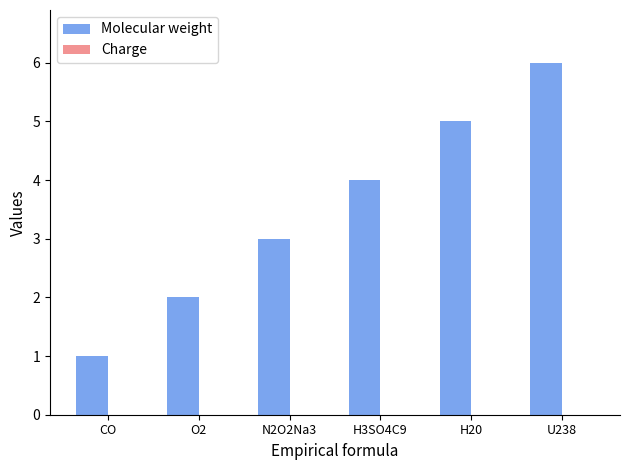

How many categories are shown in the chart?

6